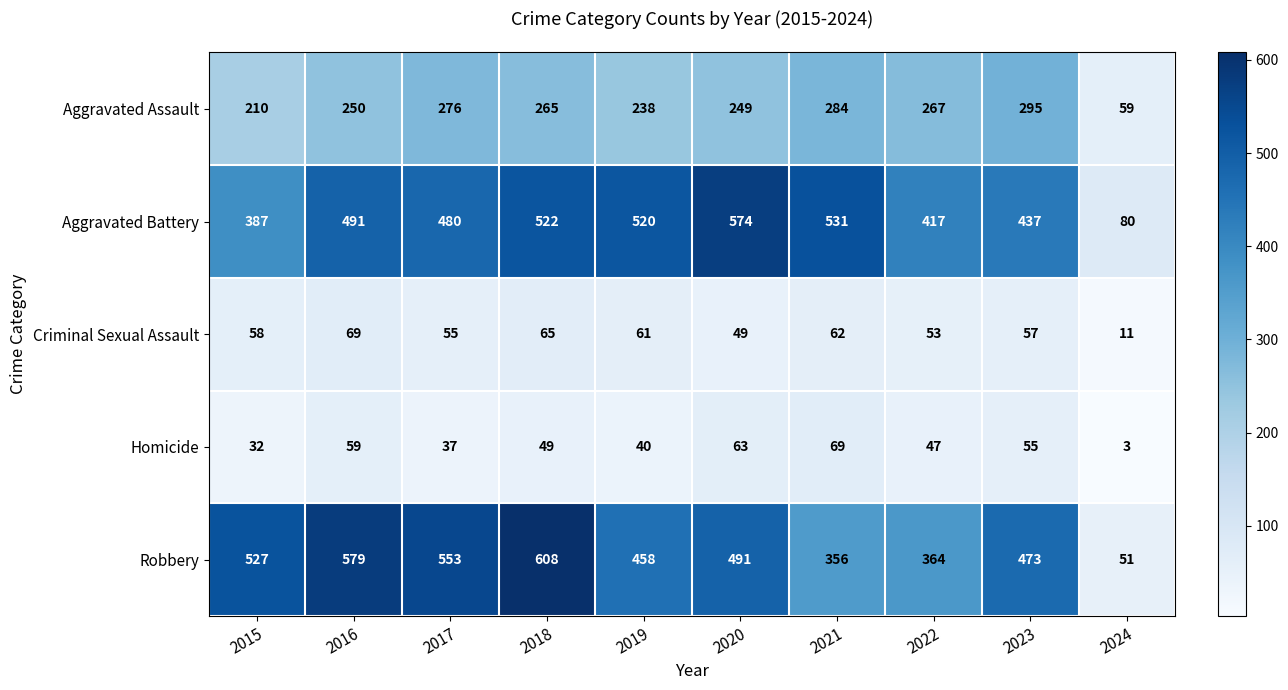

The Aggravated Assault series shows 387 at 2016. True or false?

False